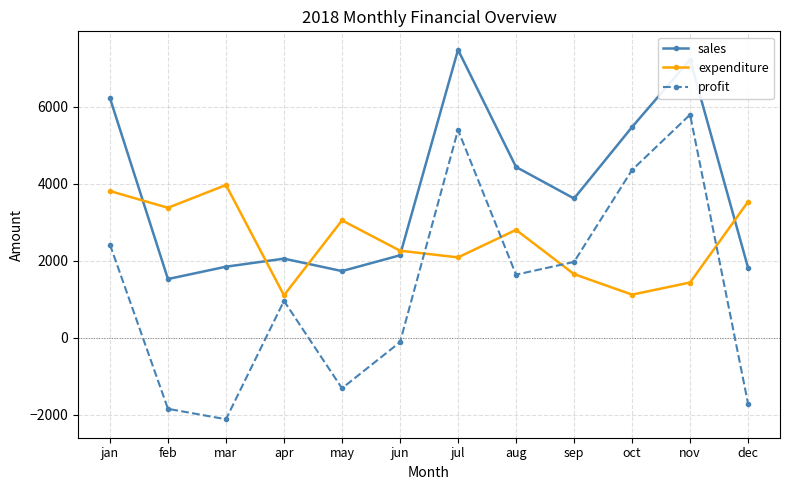

Where does the sales series first go above 3615?

jan